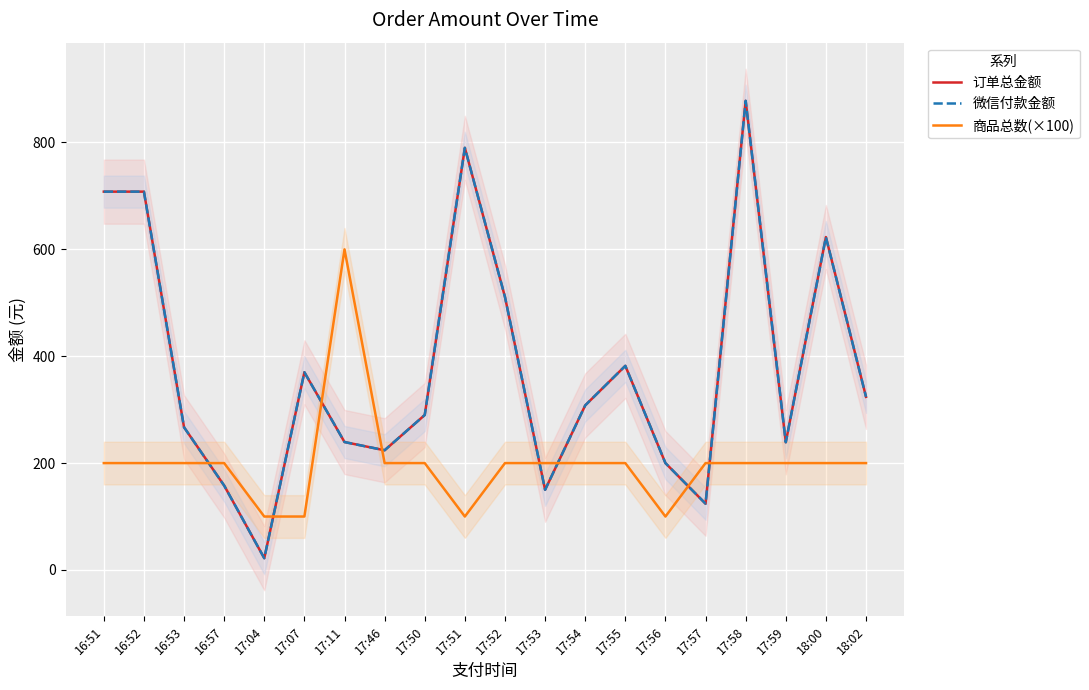

At which label does 微信付款金额 first exceed 308?

16:51